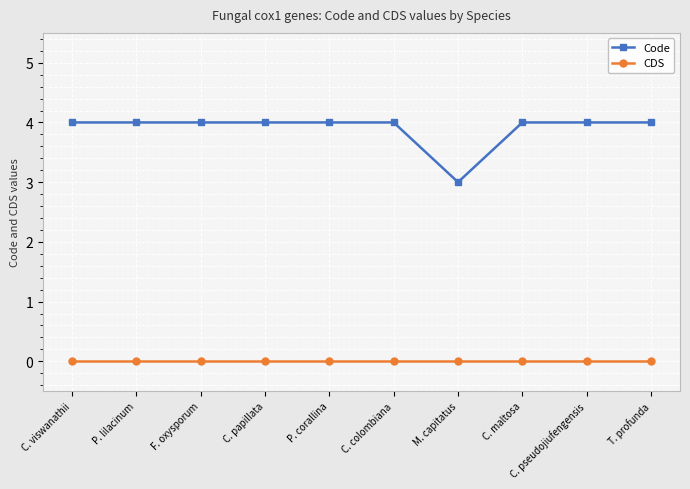

The value of Code at T. profunda is 4. True or false?

True